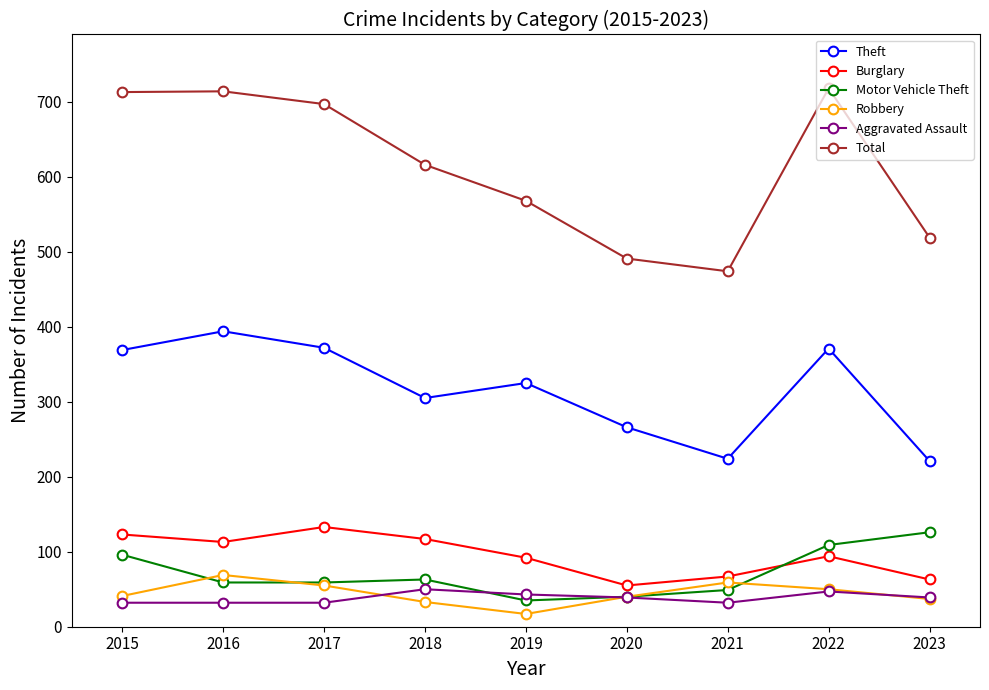

The Aggravated Assault series shows 47 at 2022. True or false?

True